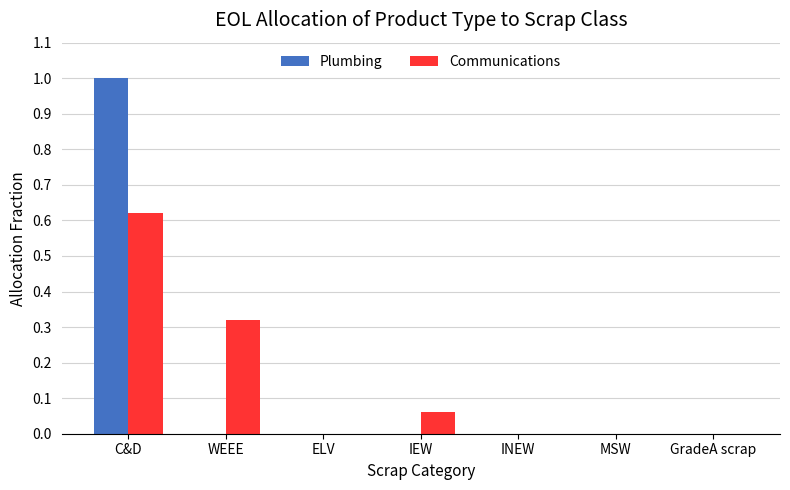

Which label corresponds to the largest value in the chart?

C&D